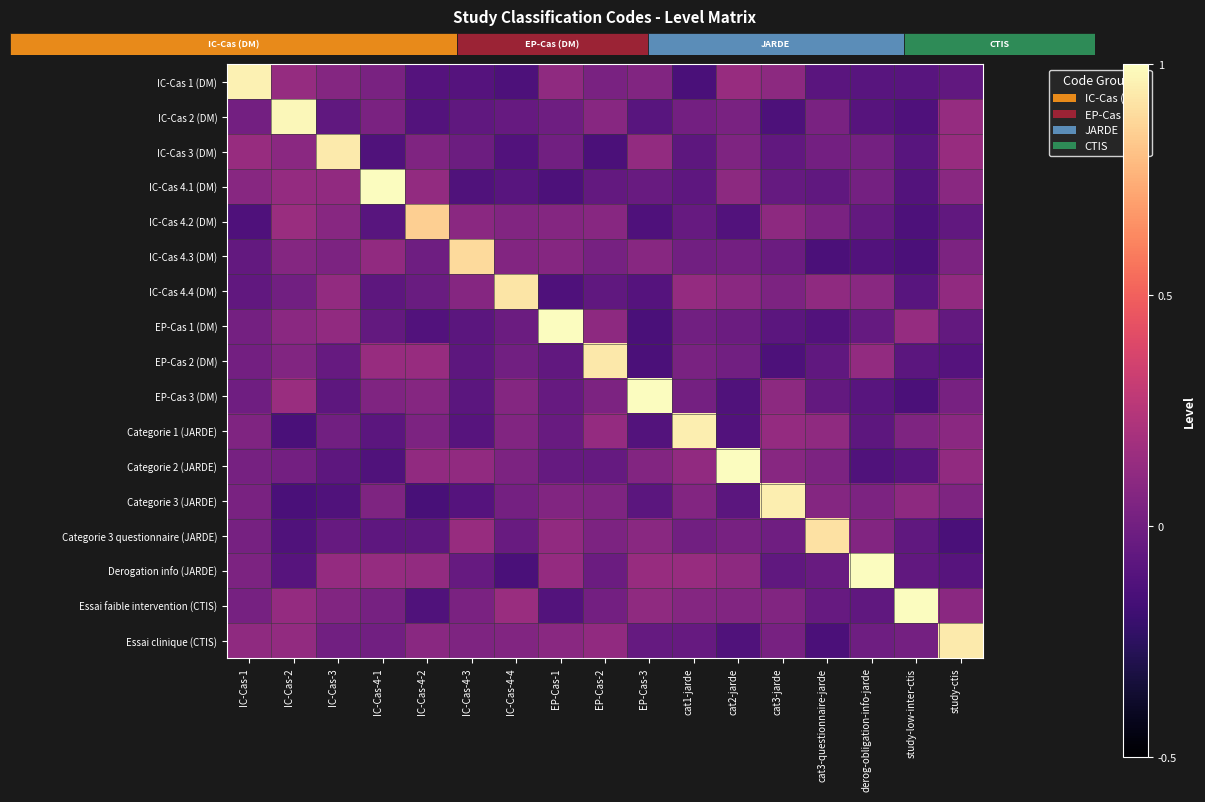

How many data points in Essai clinique (CTIS) are above 0?

12